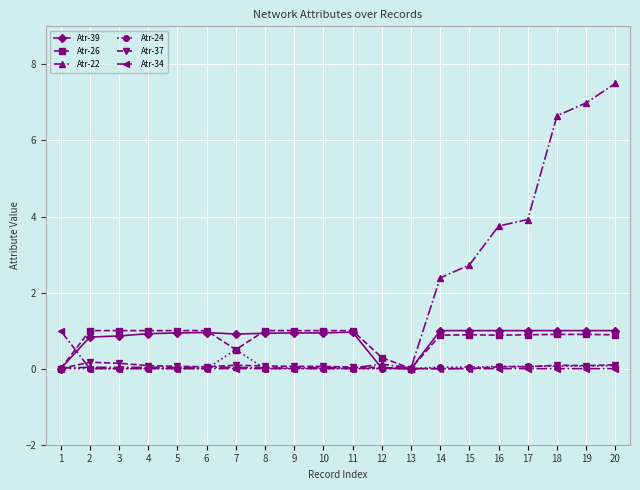

At which label does Atr-22 reach its peak?

20